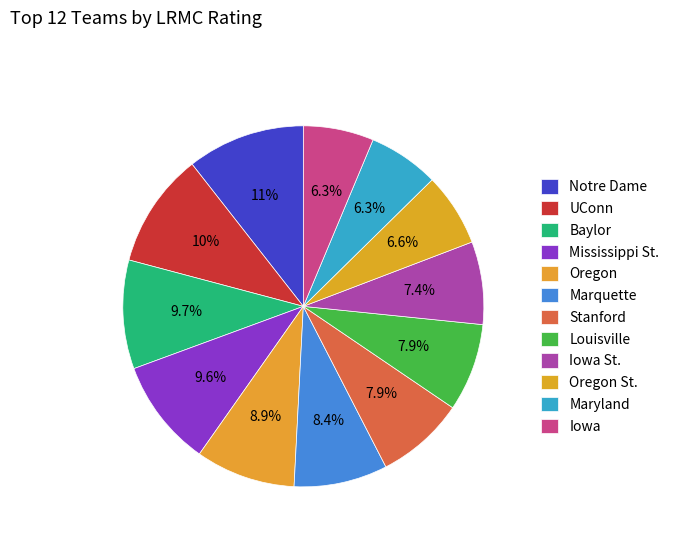

What is the largest slice in the pie chart?

Notre Dame